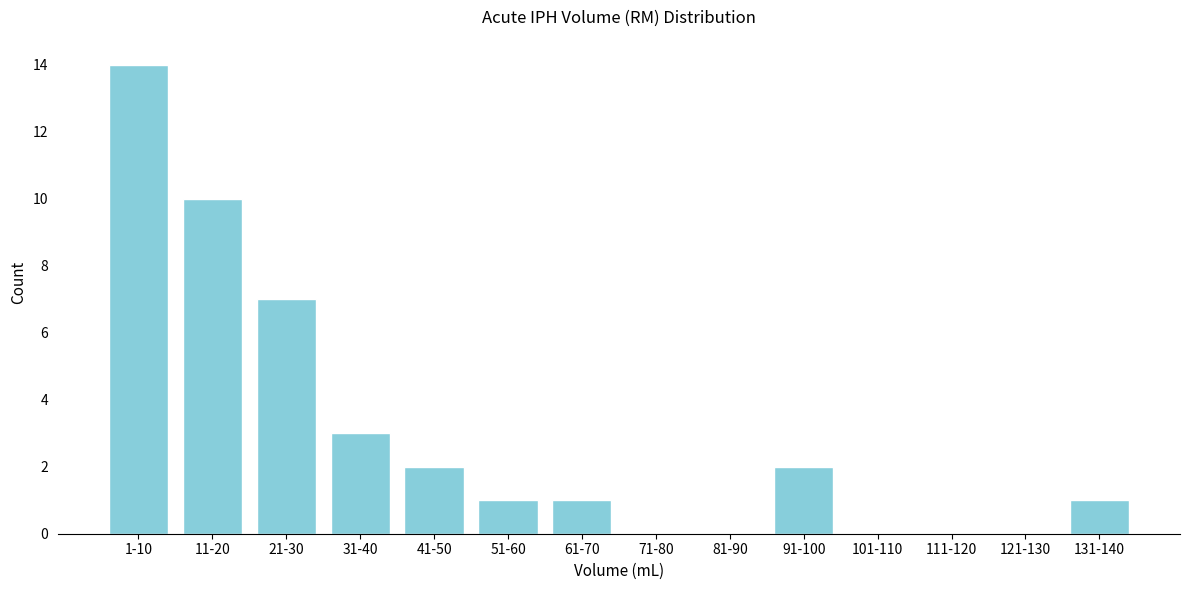

Reading left to right, extract all data points from this chart.

1-10=14	11-20=10	21-30=7	31-40=3	41-50=2	51-60=1	61-70=1	71-80=0	81-90=0	91-100=2	101-110=0	111-120=0	121-130=0	131-140=1